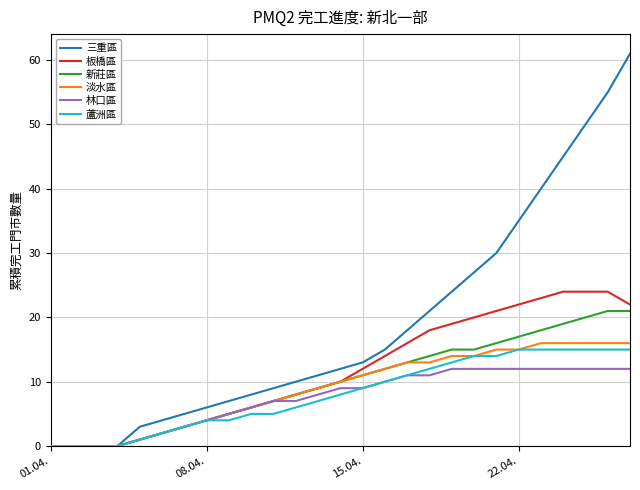

What is the maximum value shown in the chart?

61